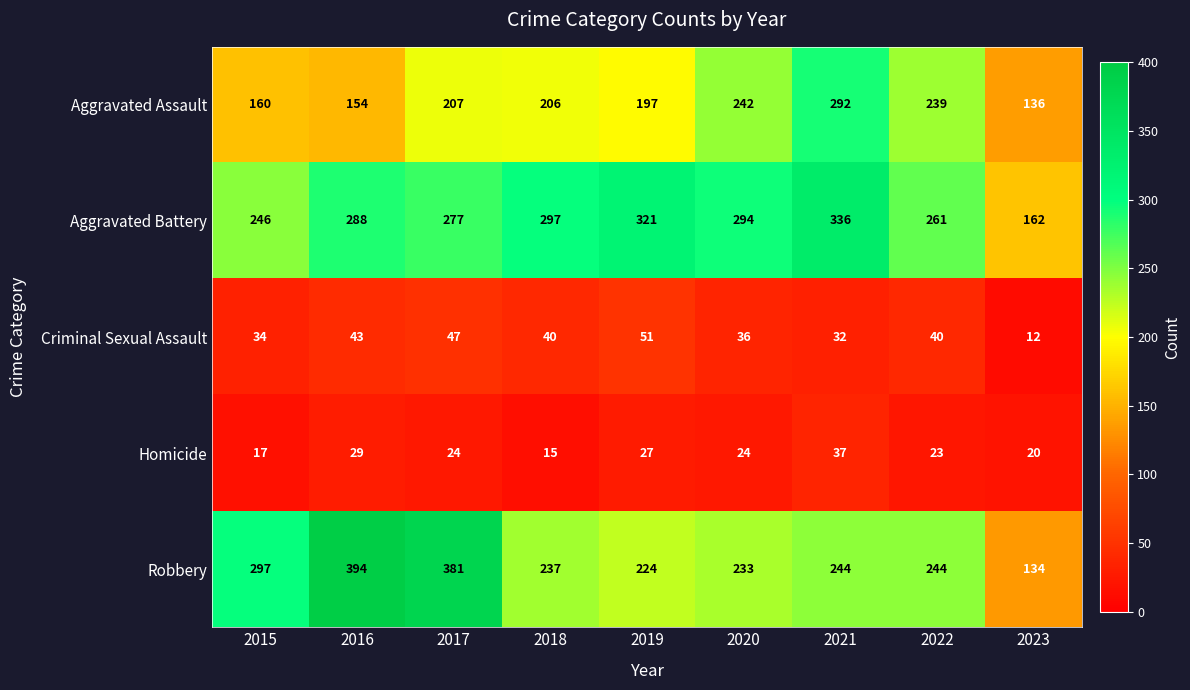

What is the difference between the maximum and second lowest values in the Homicide series?

20